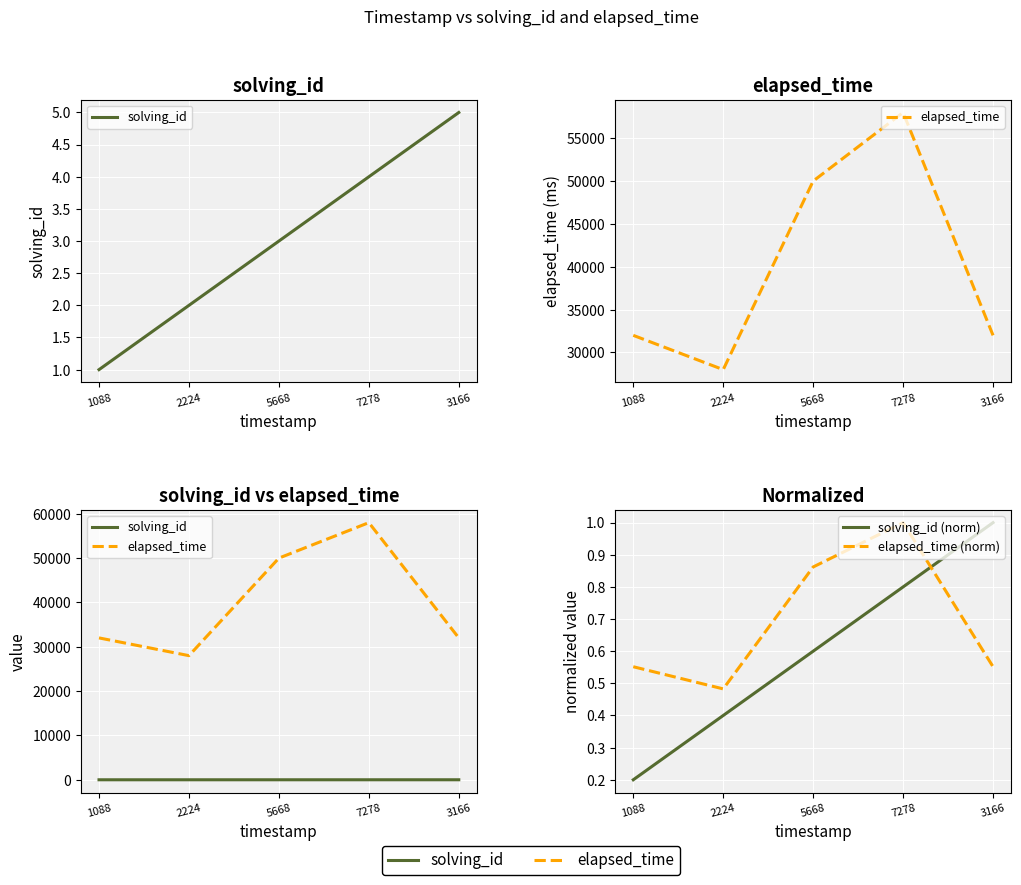

What is the difference between the highest and lowest values at 1088?

31999.8